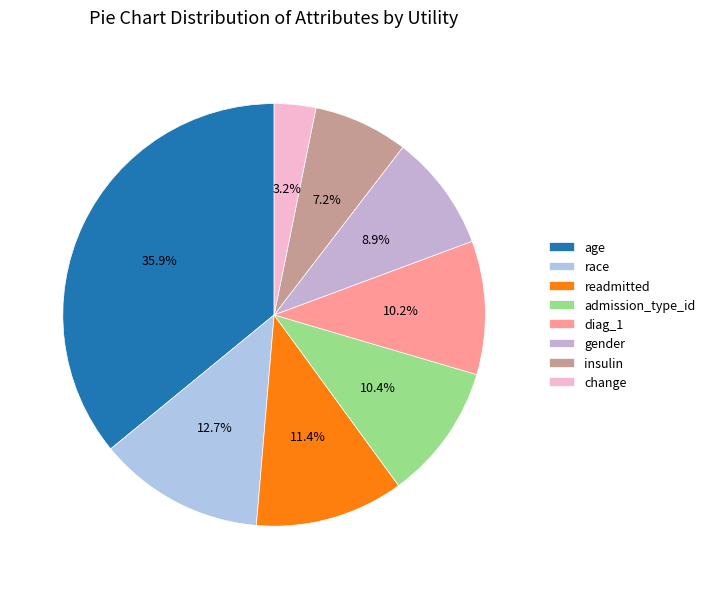

How many segments does this pie chart have?

8